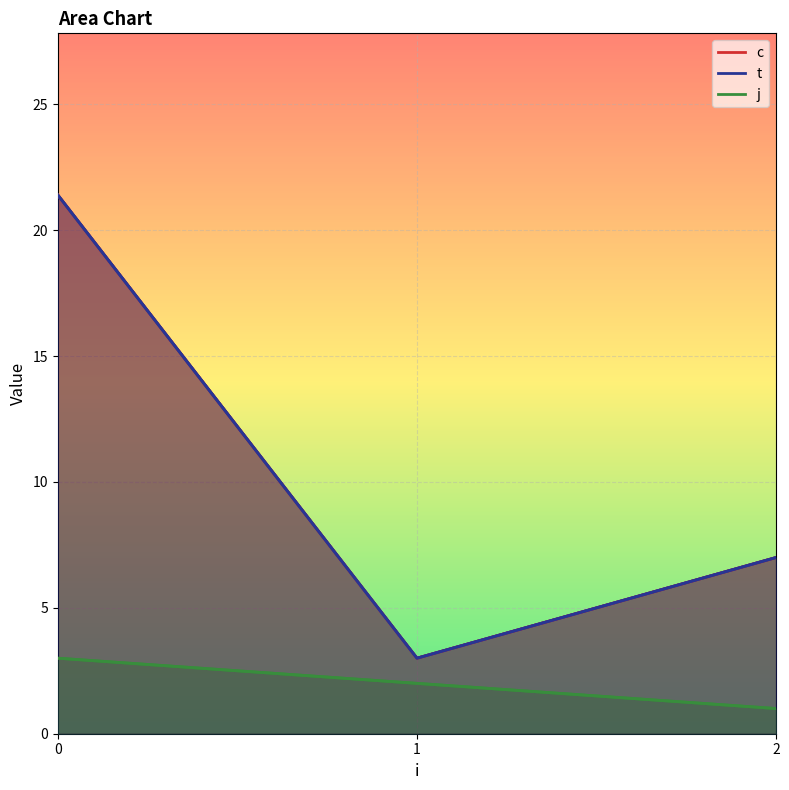

Which series has the largest total across all categories?

c